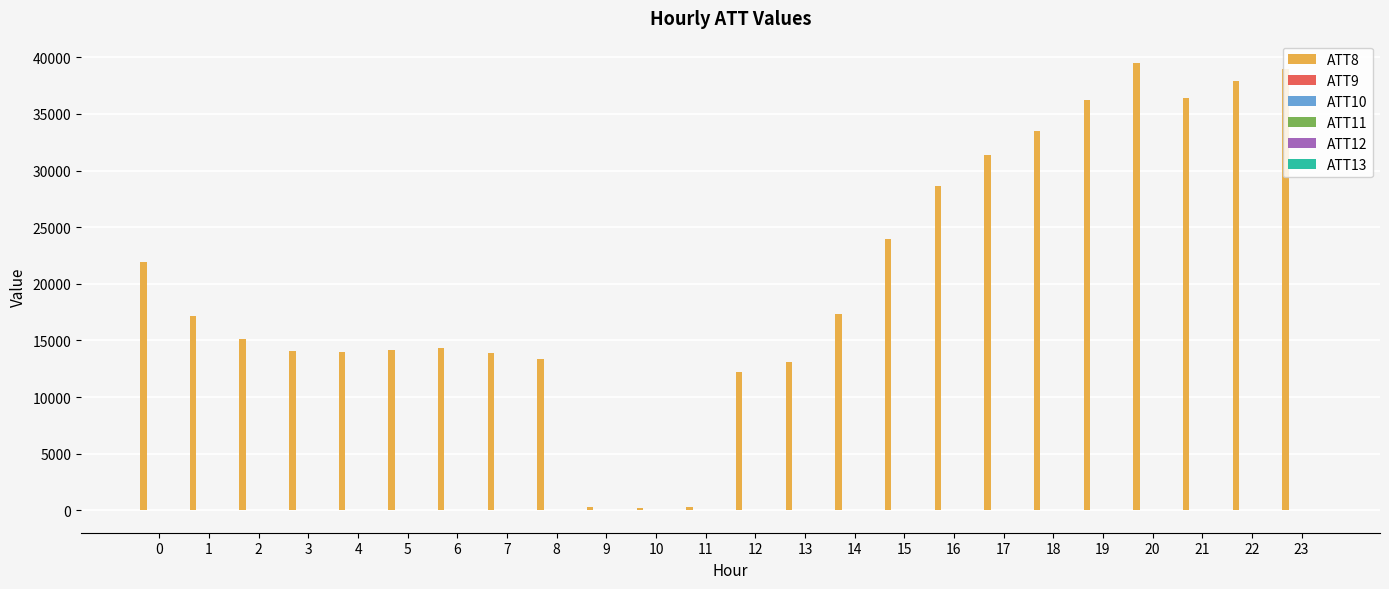

What is the greatest value displayed?

39500.0